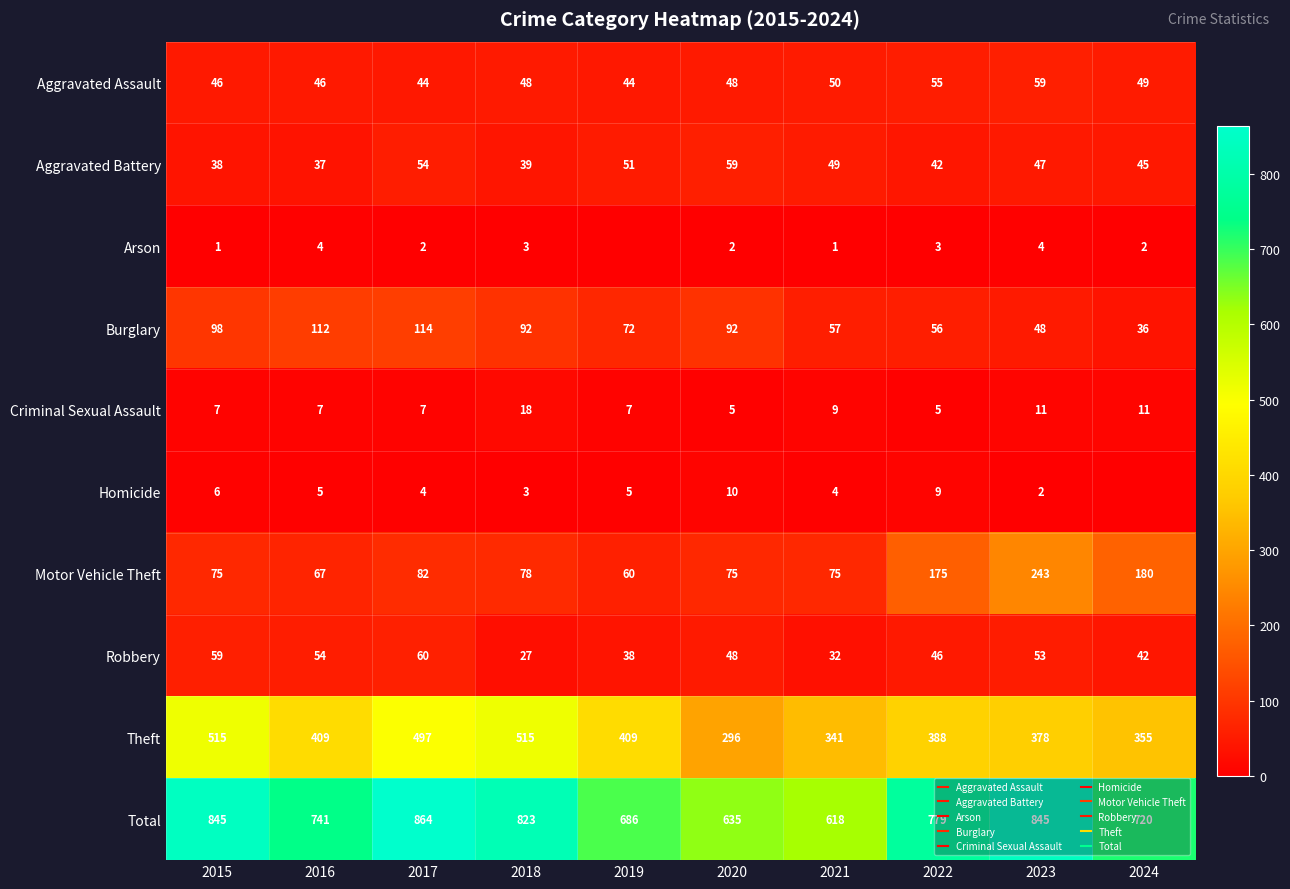

Is it true that Motor Vehicle Theft equals 36 at 2017?

False